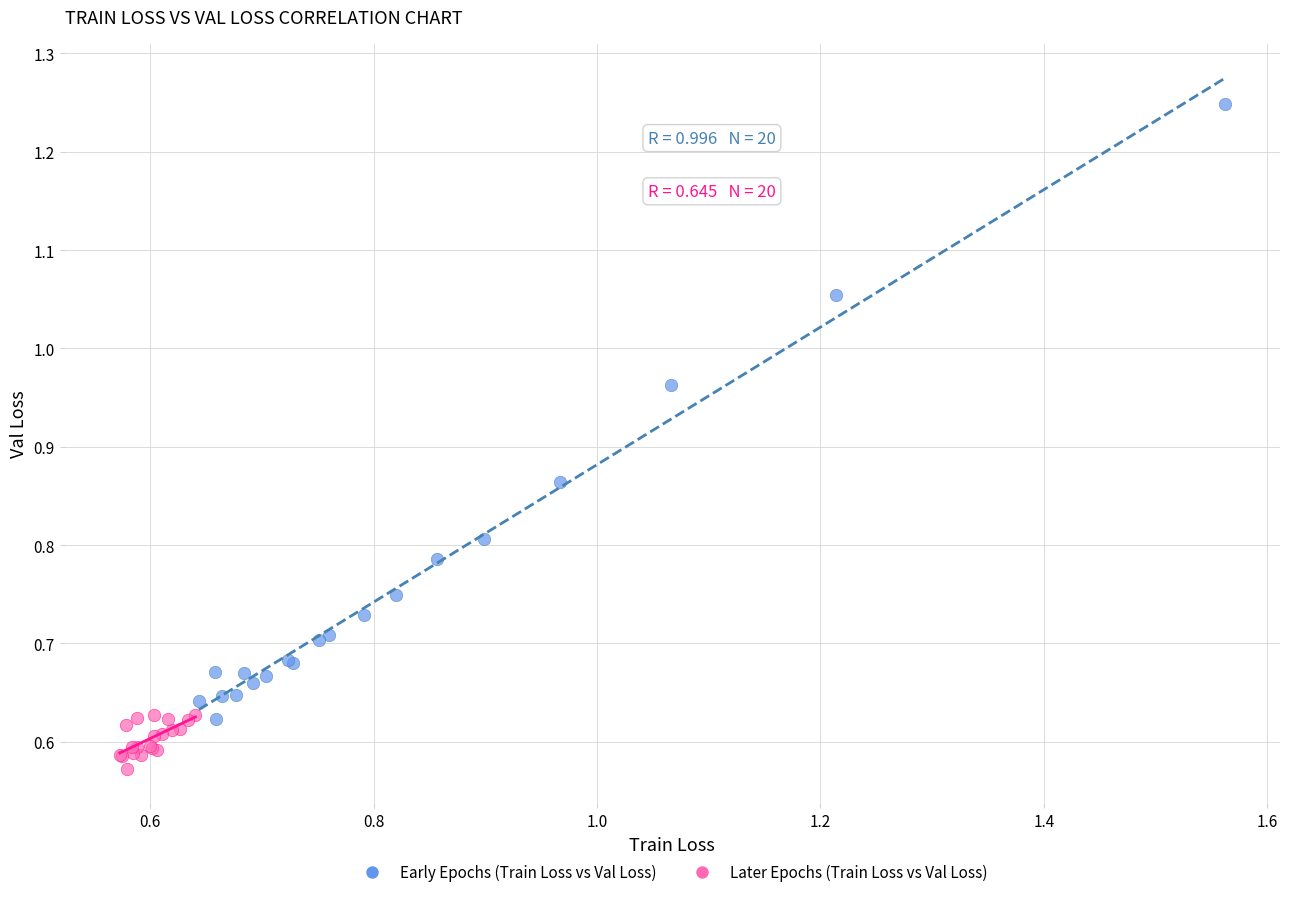

Which series reaches the minimum Y coordinate?

Later Epochs (Train Loss vs Val Loss)